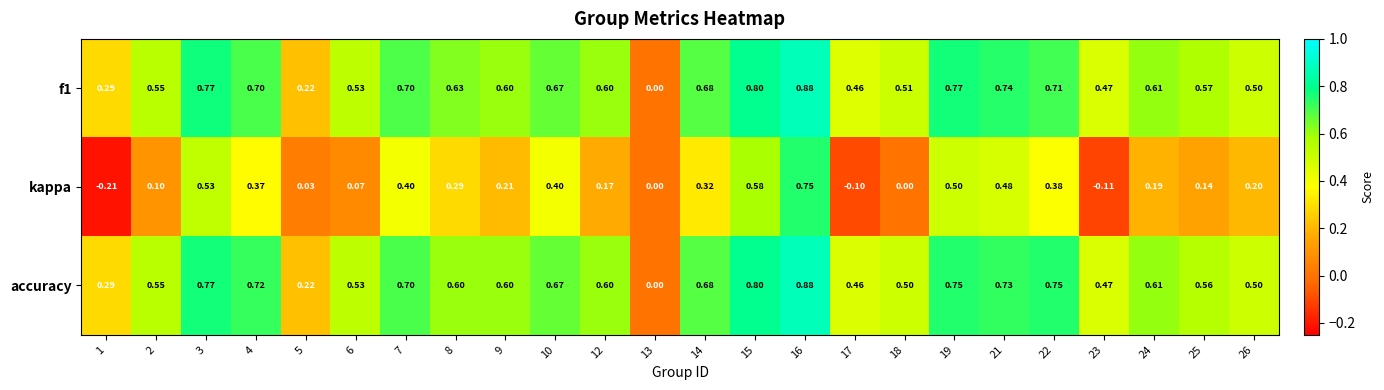

Which series has the widest spread of values?

kappa